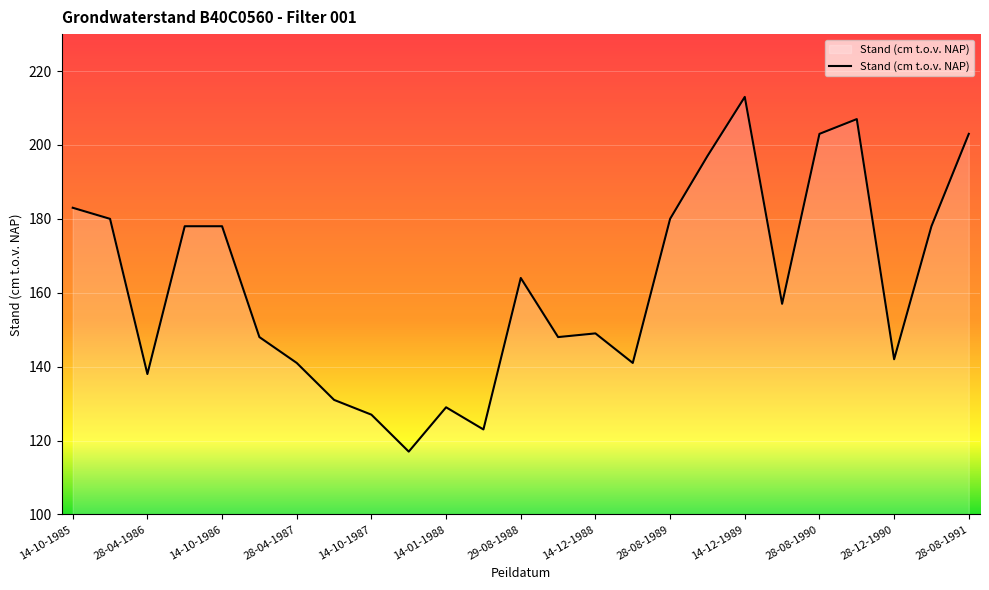

What is the difference between the maximum and minimum values?

96